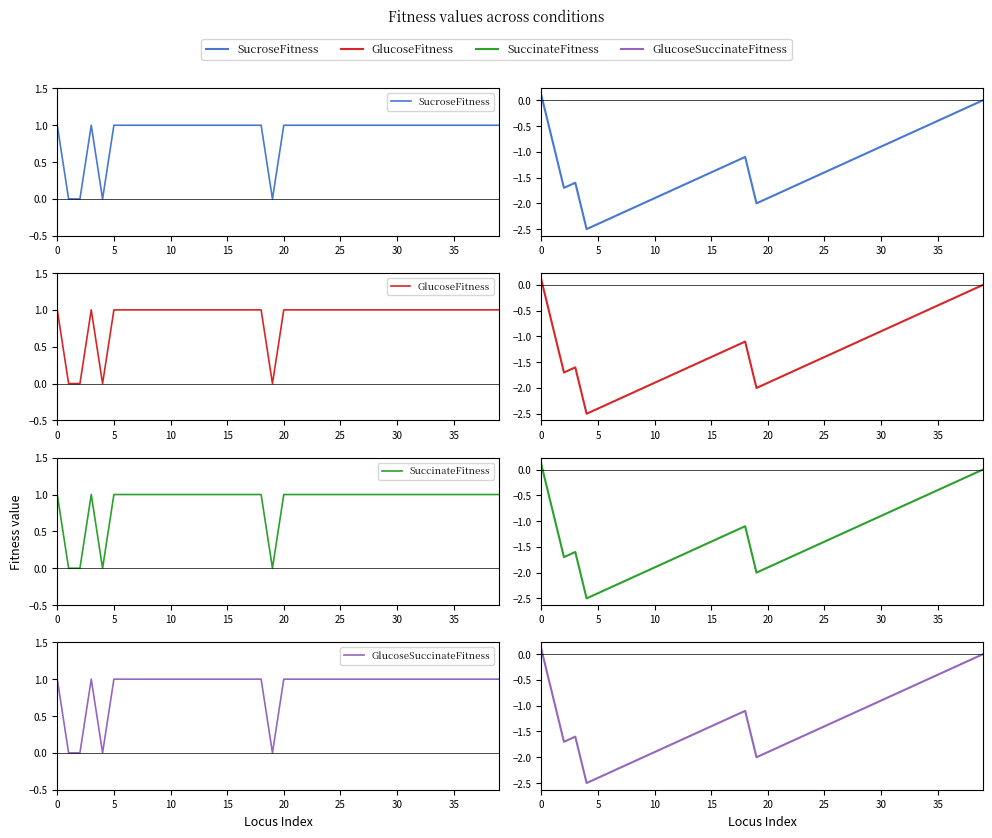

True or false: GlucoseSuccinateFitness has a value of -2.0 at 19.

True